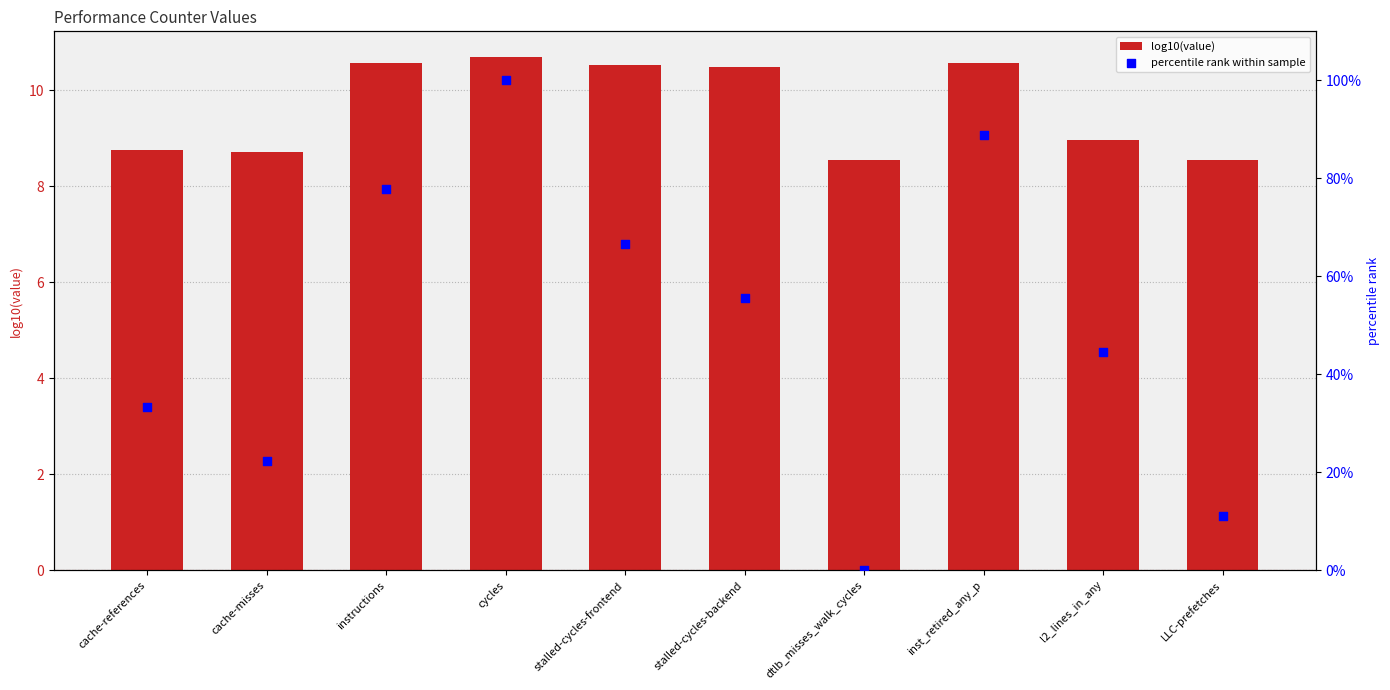

What is the total value across all series at l2_lines_in_any?

53.4